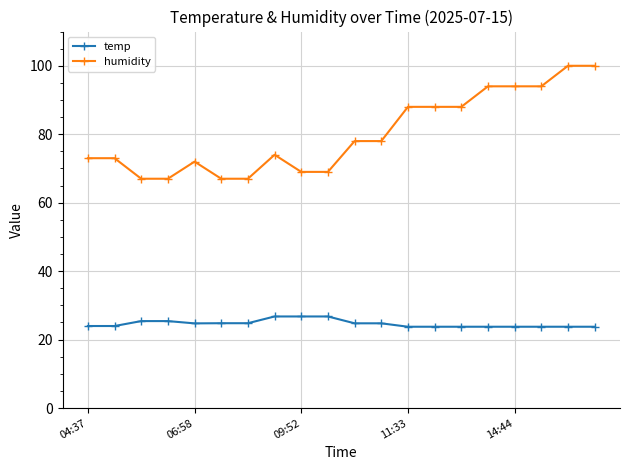

Rank the series by their average value, from highest to lowest.

humidity, temp